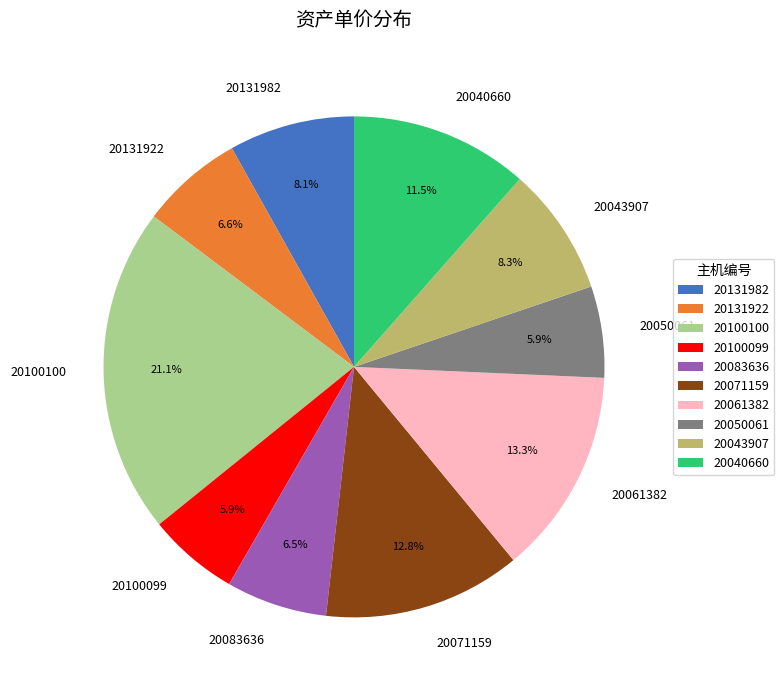

Which slice is the largest?

20100100